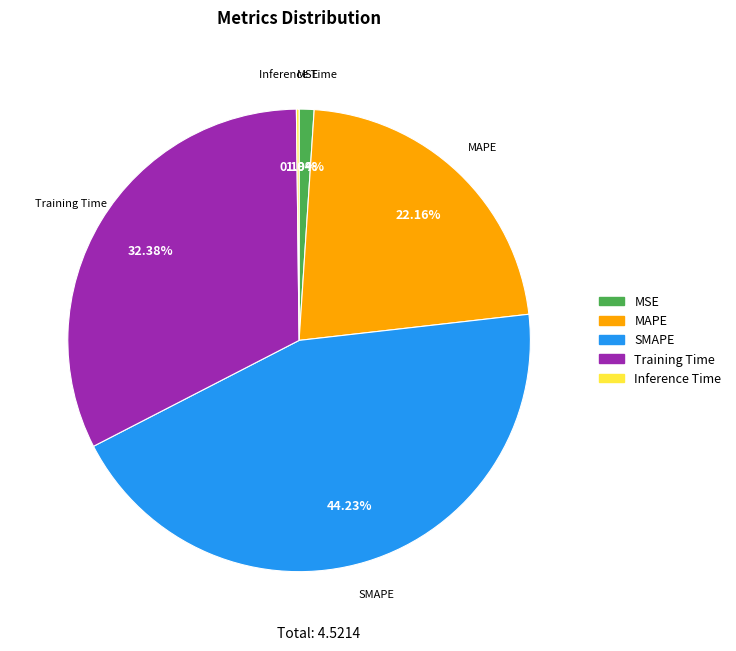

To the nearest percent, what is the average slice percentage?

20%